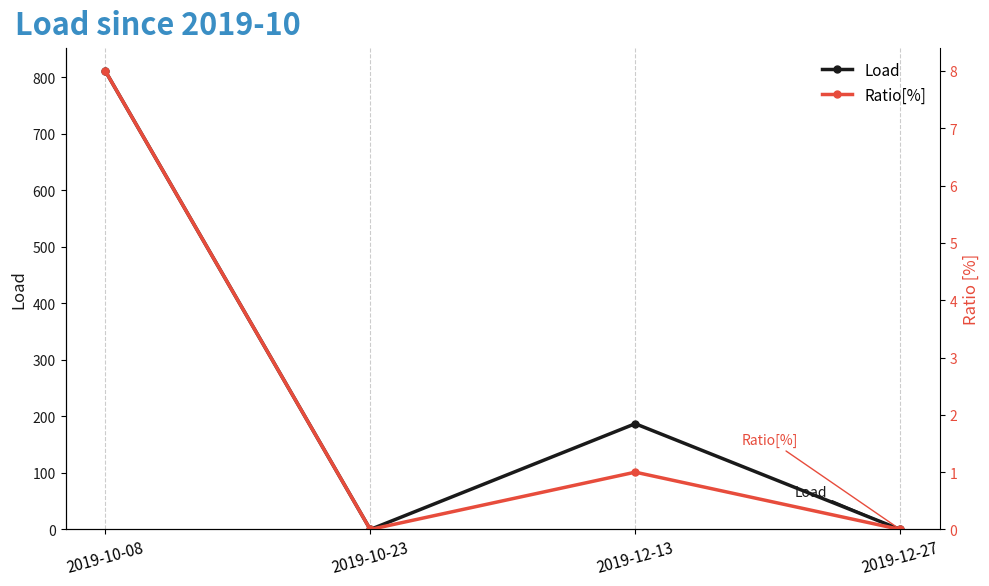

True or false: Ratio[%] has a value of 8.0 at 2019-10-08.

True